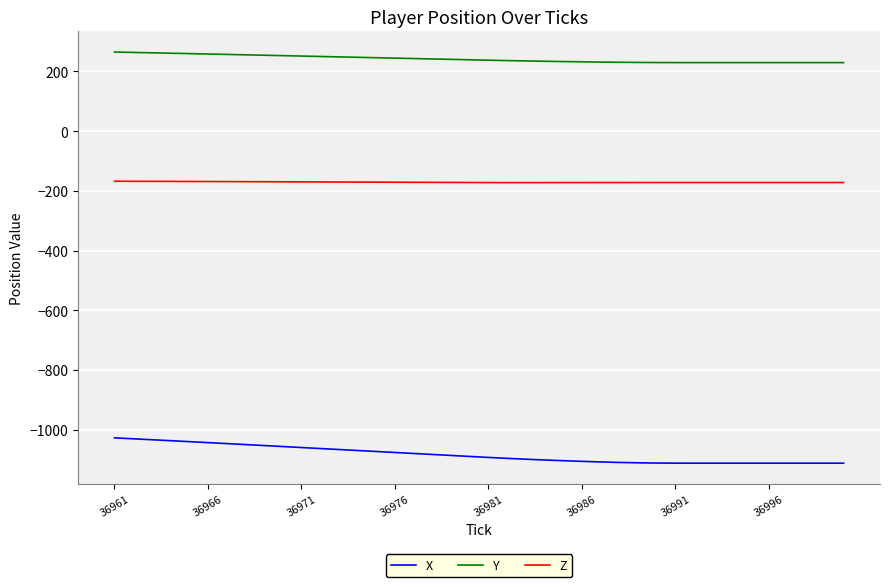

Rank the series by their maximum value, from lowest to highest.

X, Z, Y